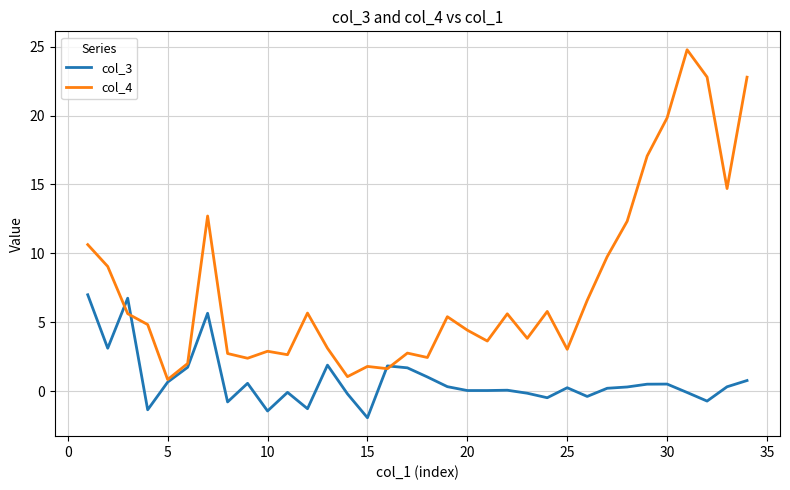

Does the chart display data point markers on the line(s)?

No